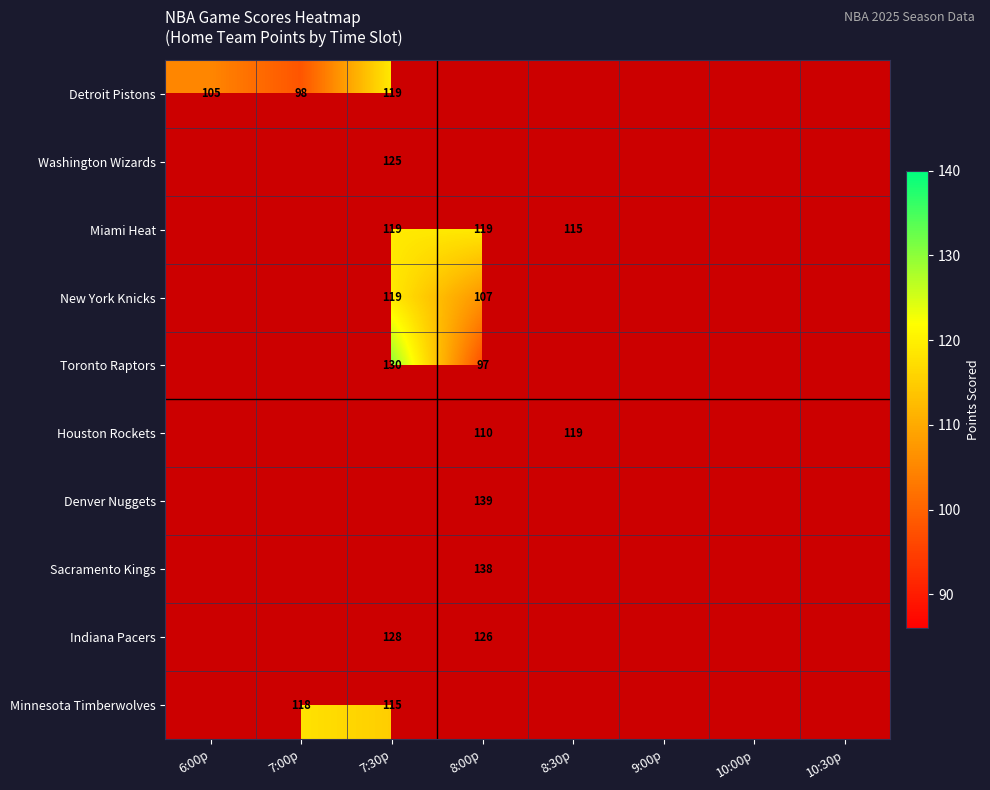

True or false: Minnesota Timberwolves has a value of 118 at 7:00p.

True